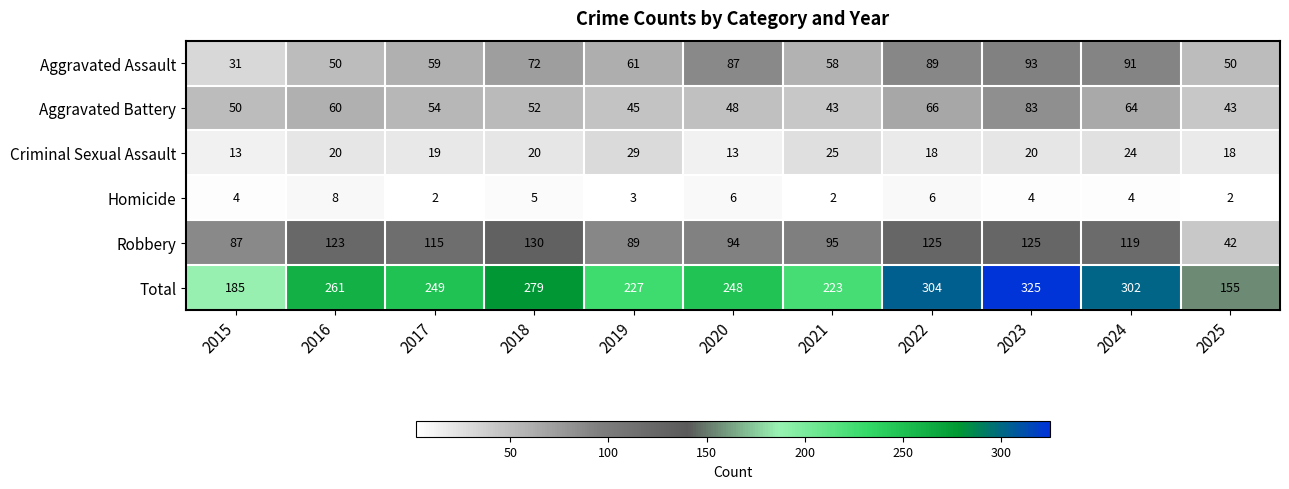

Rank the series at 2022 from lowest to highest value.

Homicide, Criminal Sexual Assault, Aggravated Battery, Aggravated Assault, Robbery, Total